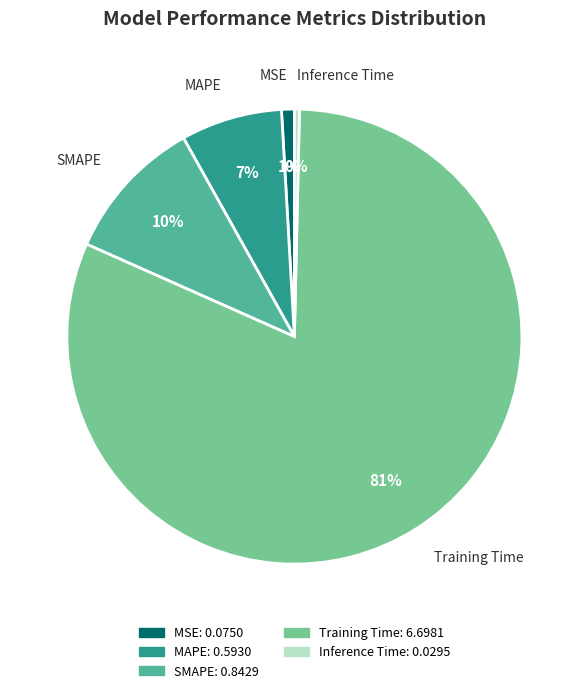

Approximately how many times larger is the value at SMAPE compared to Training Time?

0.1